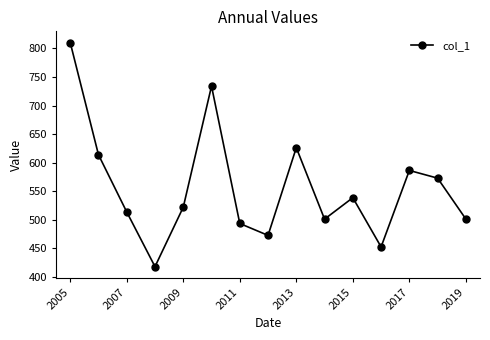

Count the number of categories in the chart.

15